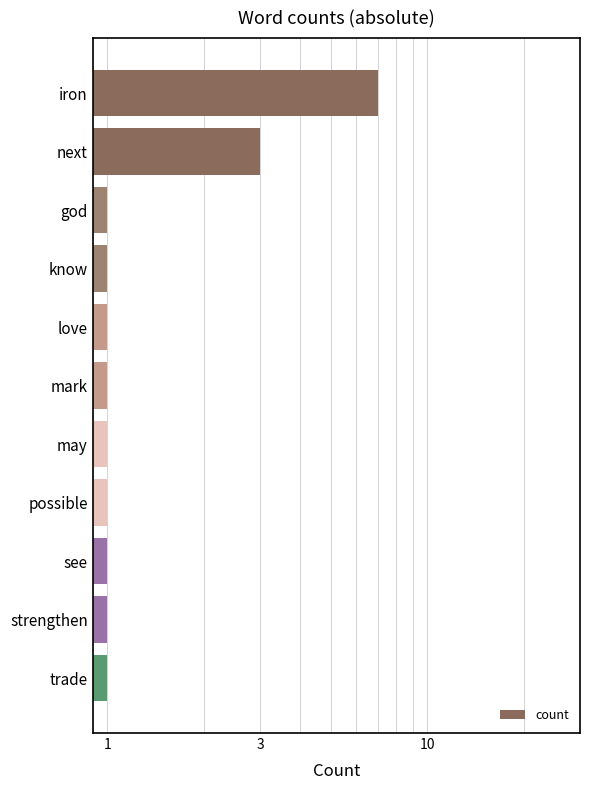

The value at may is 1. True or false?

True